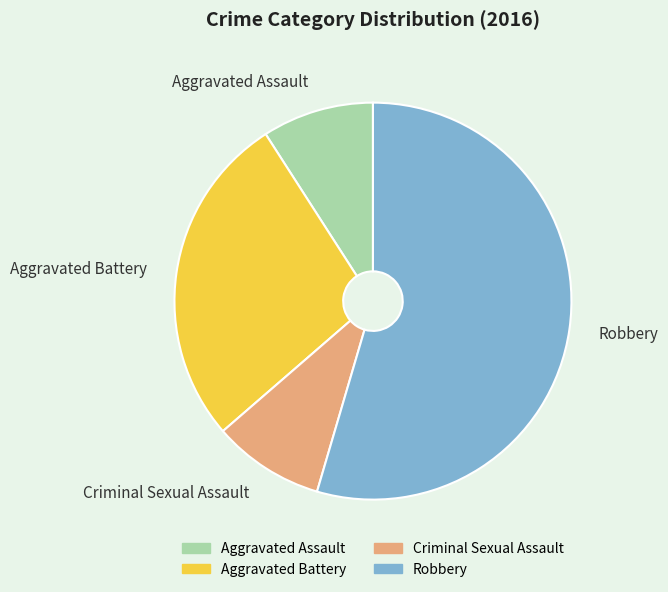

Combined, do Aggravated Battery and Robbery account for over 50%?

Yes